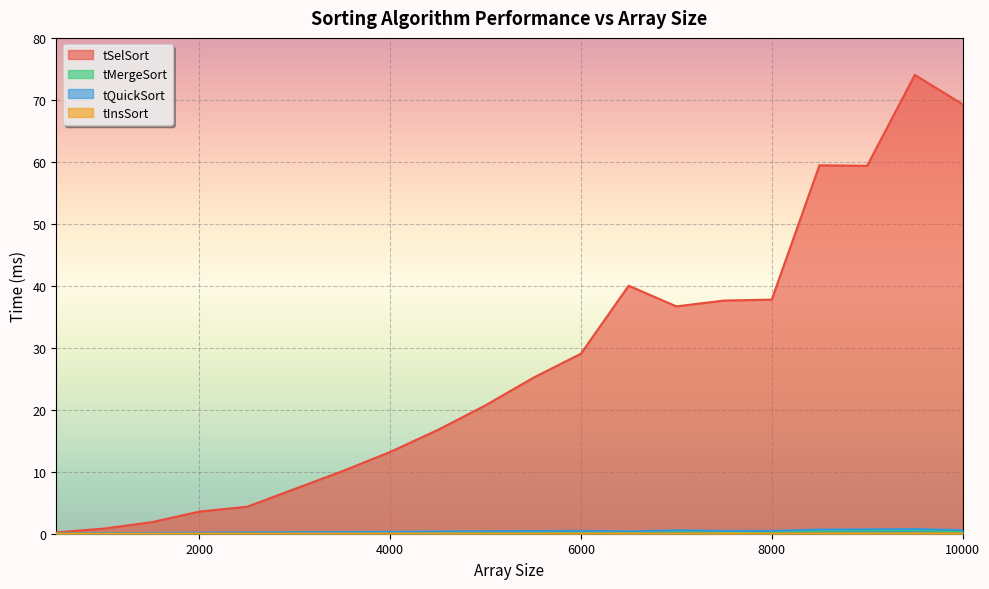

At how many categories does at least one series exceed 22?

10